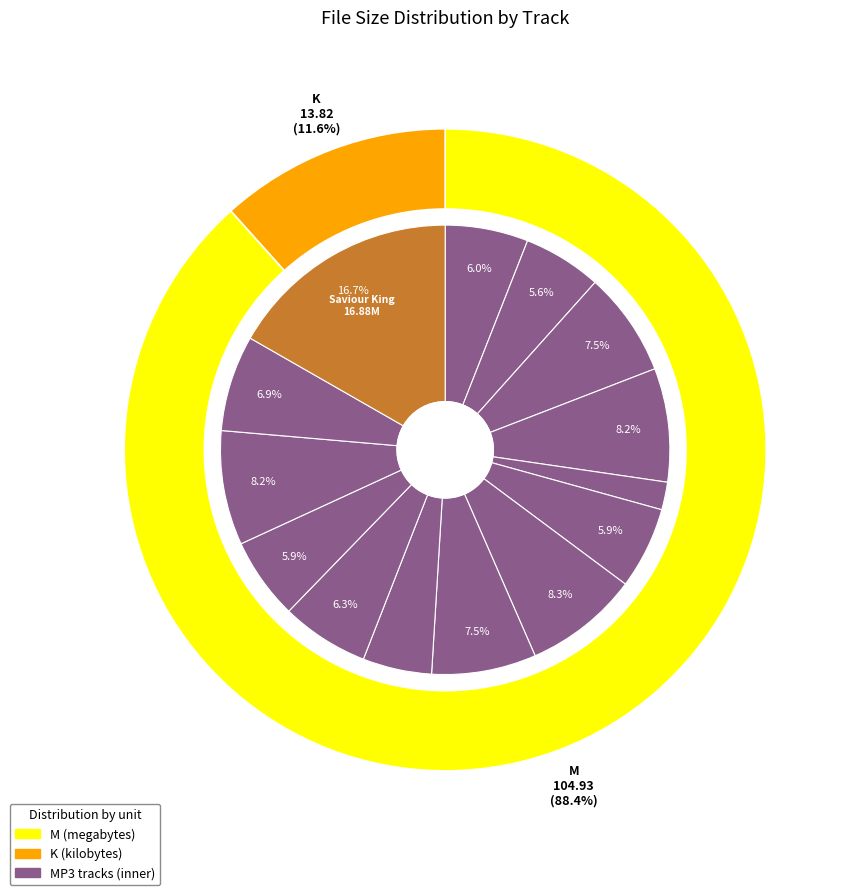

Is it true that 06 Lead Me To The Cross.mp3 is 11% of the pie?

False